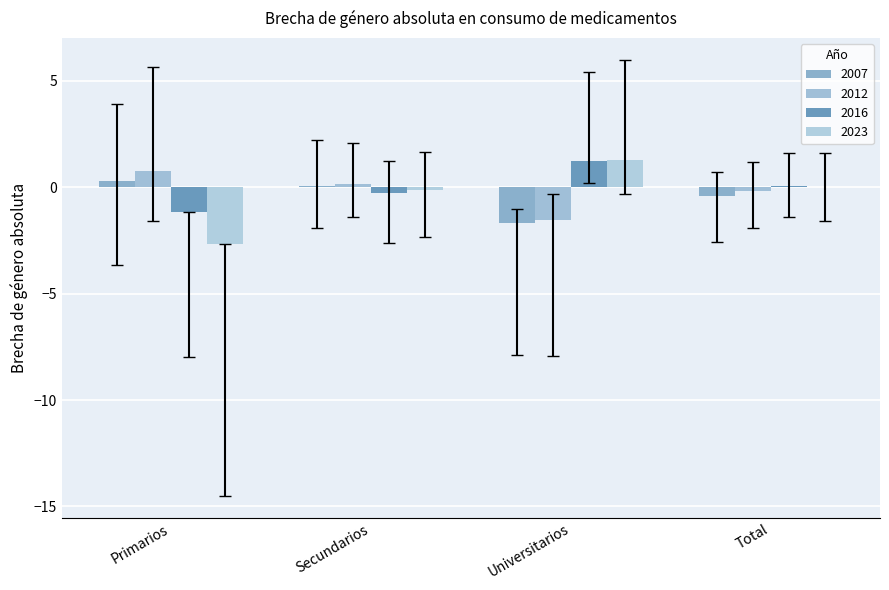

Reading left to right, list all the values displayed in this chart.

2007: Primarios=0.3	Secundarios=0.1	Universitarios=-1.7	Total=-0.4
2012: Primarios=0.8	Secundarios=0.2	Universitarios=-1.5	Total=-0.2
2016: Primarios=-1.2	Secundarios=-0.3	Universitarios=1.2	Total=0.0
2023: Primarios=-2.7	Secundarios=-0.1	Universitarios=1.3	Total=0.0